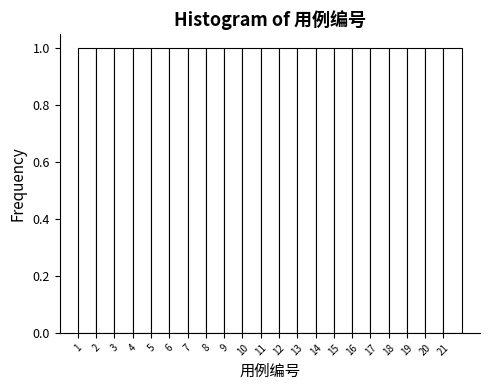

Reading left to right, list every bar in this chart as the range it spans on the x-axis followed by its height. The values are not printed on the chart, so give them approximately, as read against the axis.

1 to 2: 1
2 to 3: 1
3 to 4: 1
4 to 5: 1
5 to 6: 1
6 to 7: 1
7 to 8: 1
8 to 9: 1
9 to 10: 1
10 to 11: 1
11 to 12: 1
12 to 13: 1
13 to 14: 1
14 to 15: 1
15 to 16: 1
16 to 17: 1
17 to 18: 1
18 to 19: 1
19 to 20: 1
20 to 21: 1
21 to 22: 1